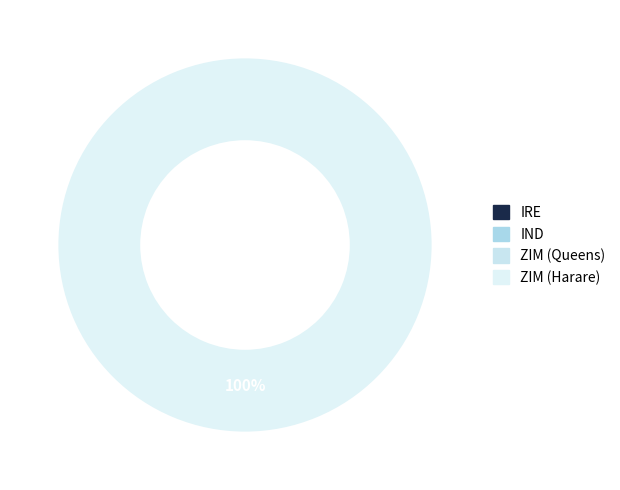

To the nearest percent, what is the combined percentage of IND and ZIM (Harare)?

100%